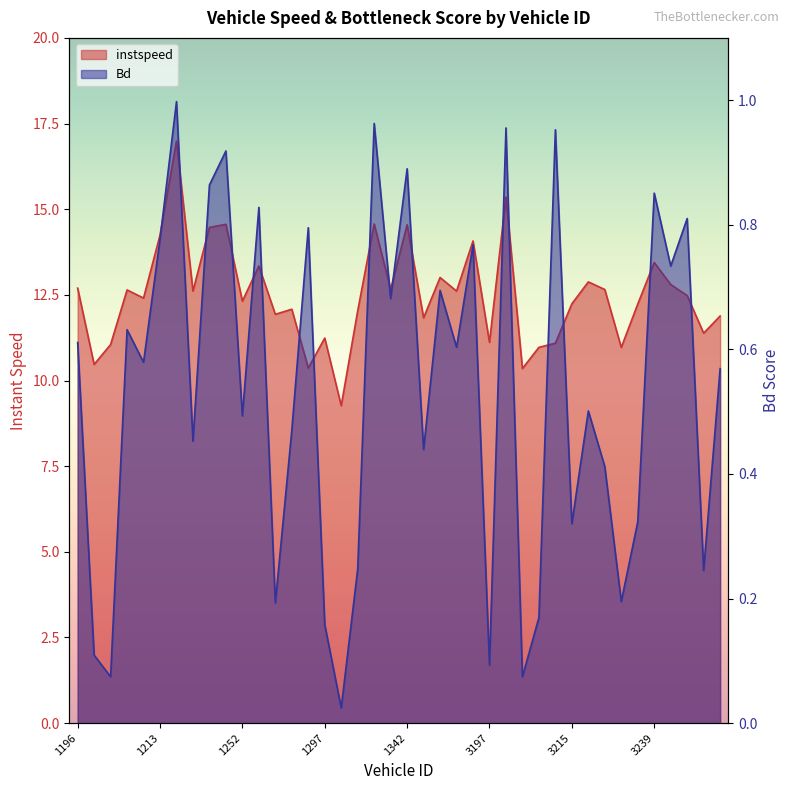

What is the difference between the maximum and minimum values in the instspeed series?

7.7